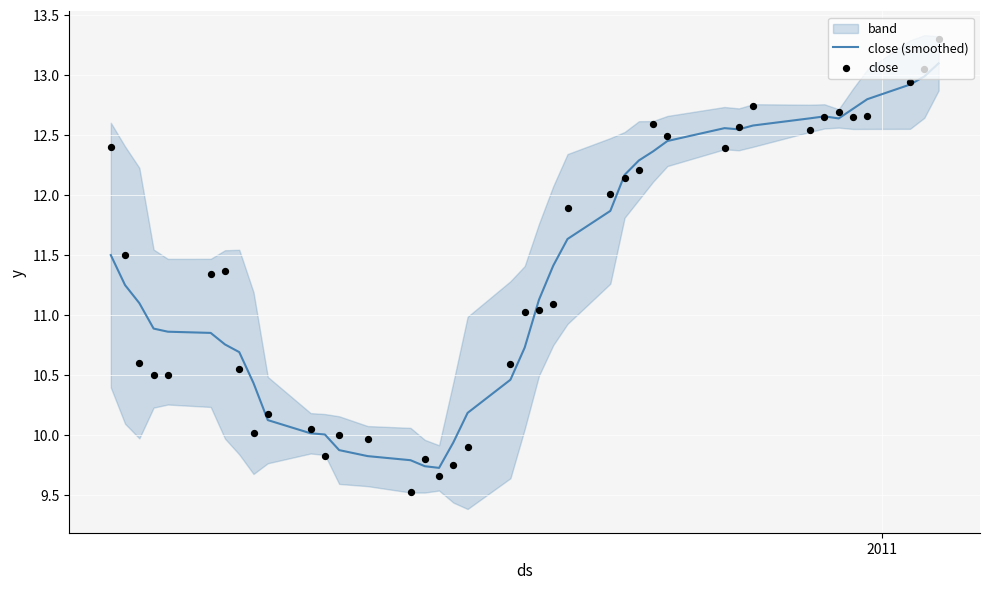

What is the lowest value of the close (smoothed) series?

9.7